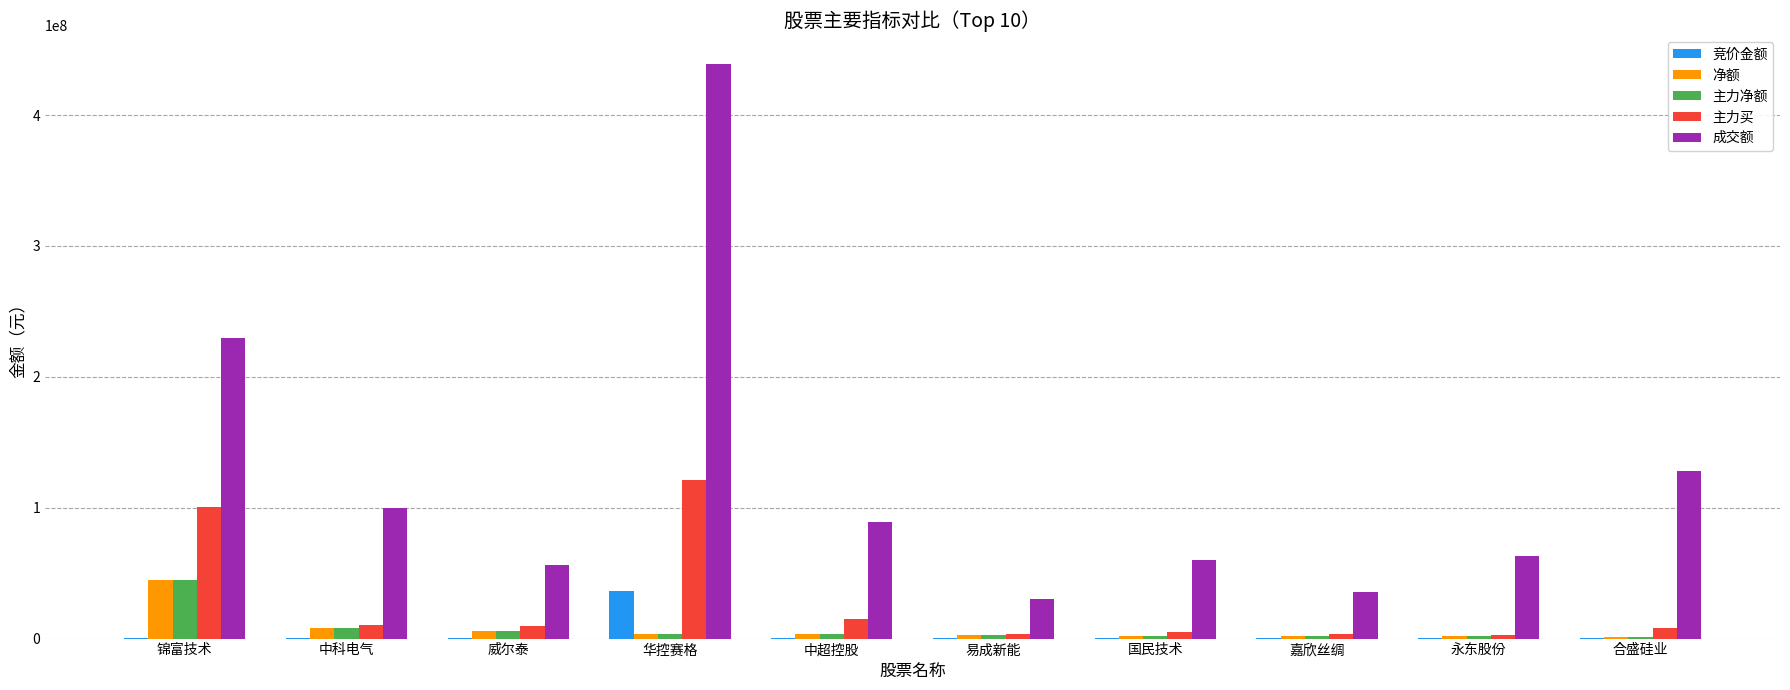

What is the maximum value shown in the chart?

439183242